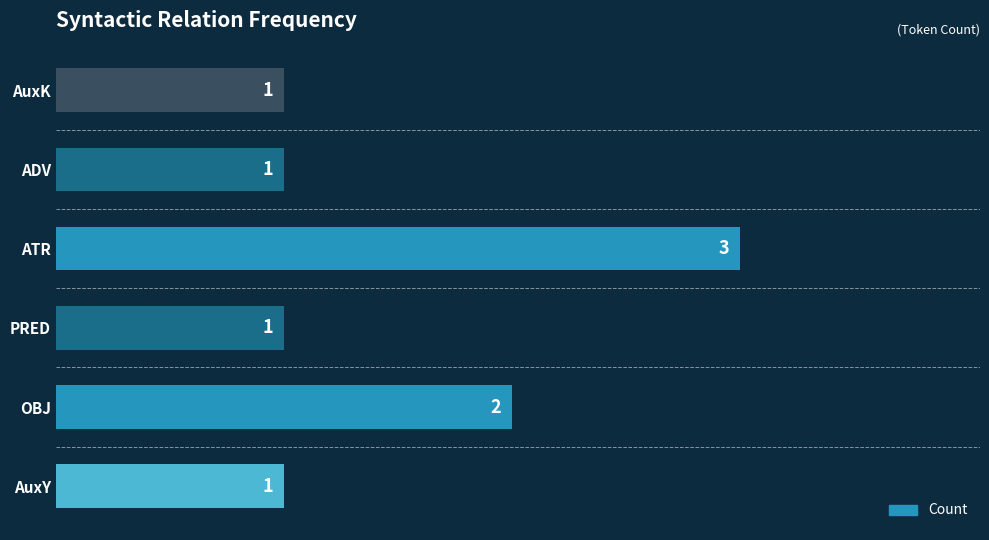

Which label corresponds to the largest value in the chart?

ATR